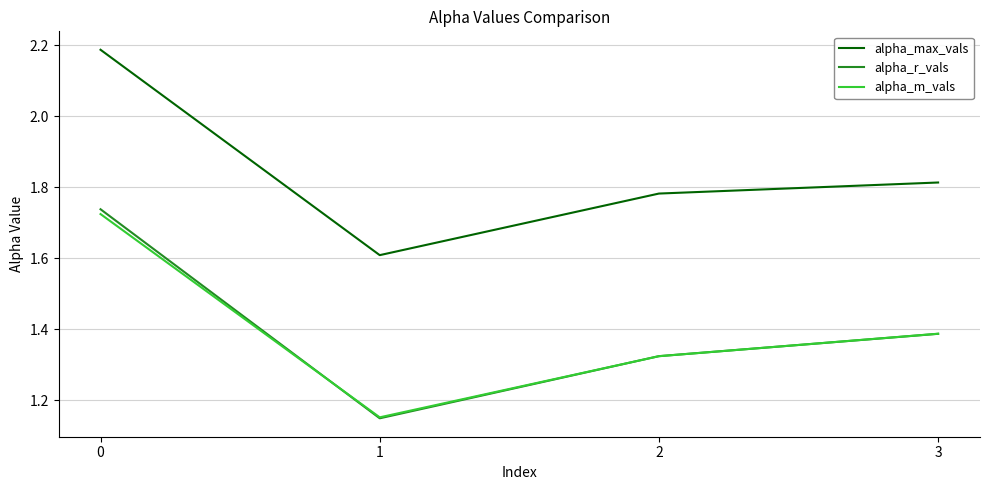

Which series has the largest total across all categories?

alpha_max_vals